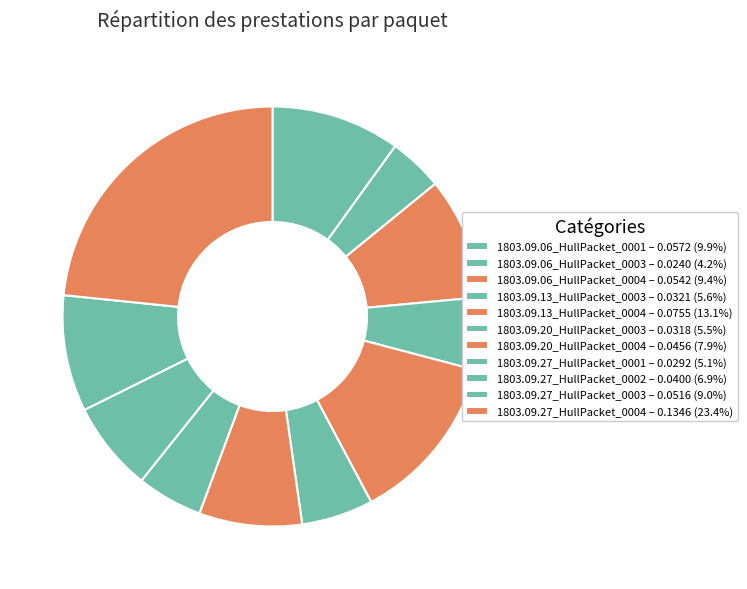

Rank the categories by value from lowest to highest.

1803.09.06_HullPacket_0003, 1803.09.27_HullPacket_0001, 1803.09.20_HullPacket_0003, 1803.09.13_HullPacket_0003, 1803.09.27_HullPacket_0002, 1803.09.20_HullPacket_0004, 1803.09.27_HullPacket_0003, 1803.09.06_HullPacket_0004, 1803.09.06_HullPacket_0001, 1803.09.13_HullPacket_0004, 1803.09.27_HullPacket_0004